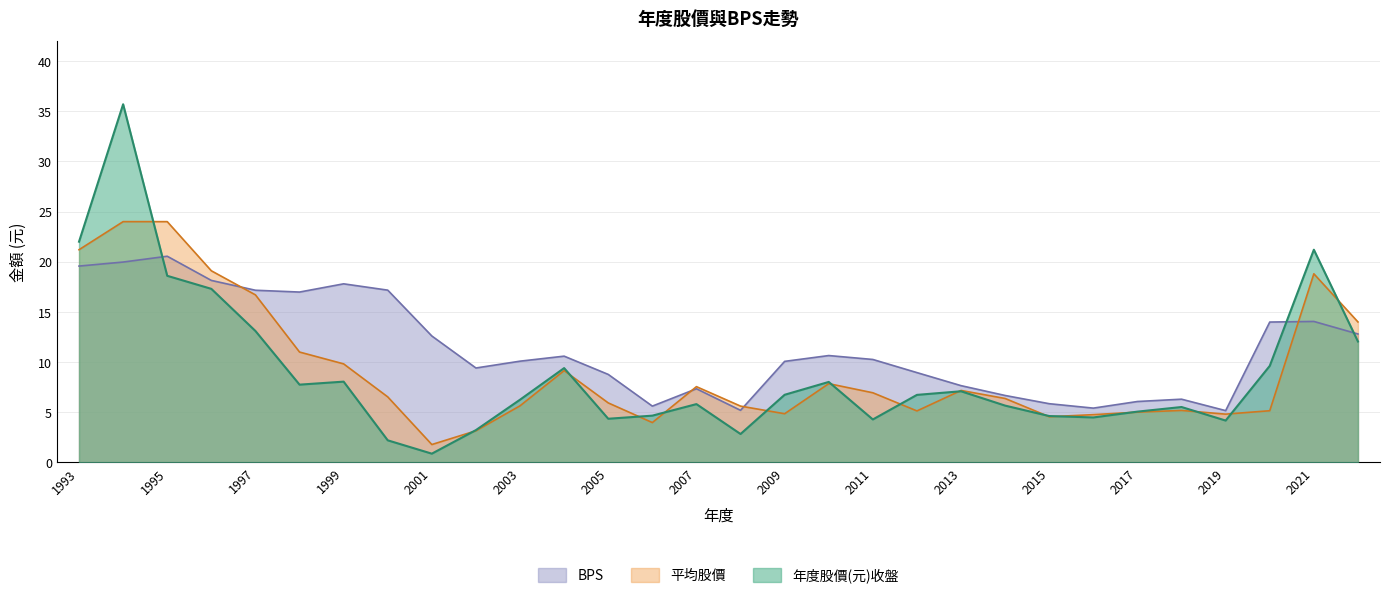

Which has a higher value, 2007 or 1994?

1994